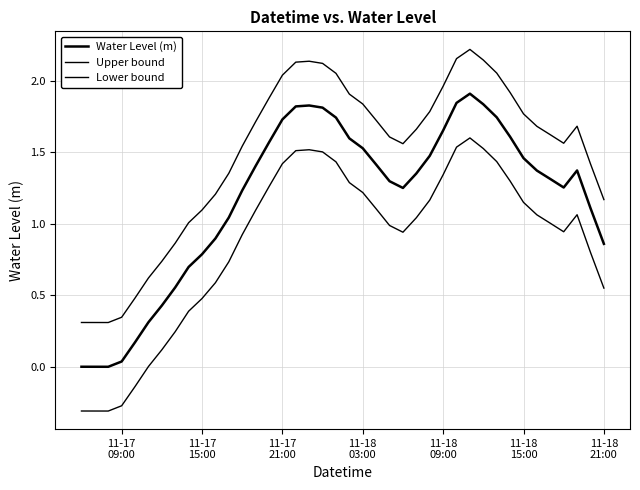

Is this an area chart (filled region under the line)?

No